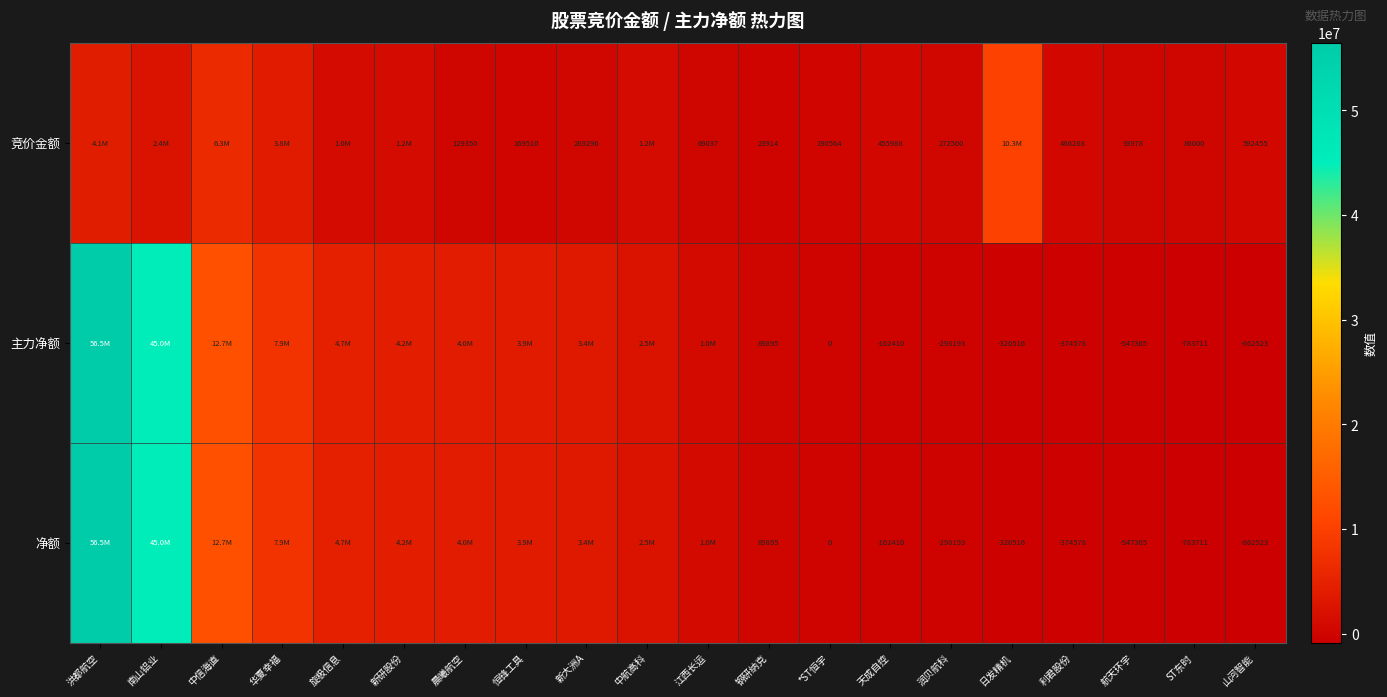

The 净额 series shows -435261 at 润贝航科. True or false?

False